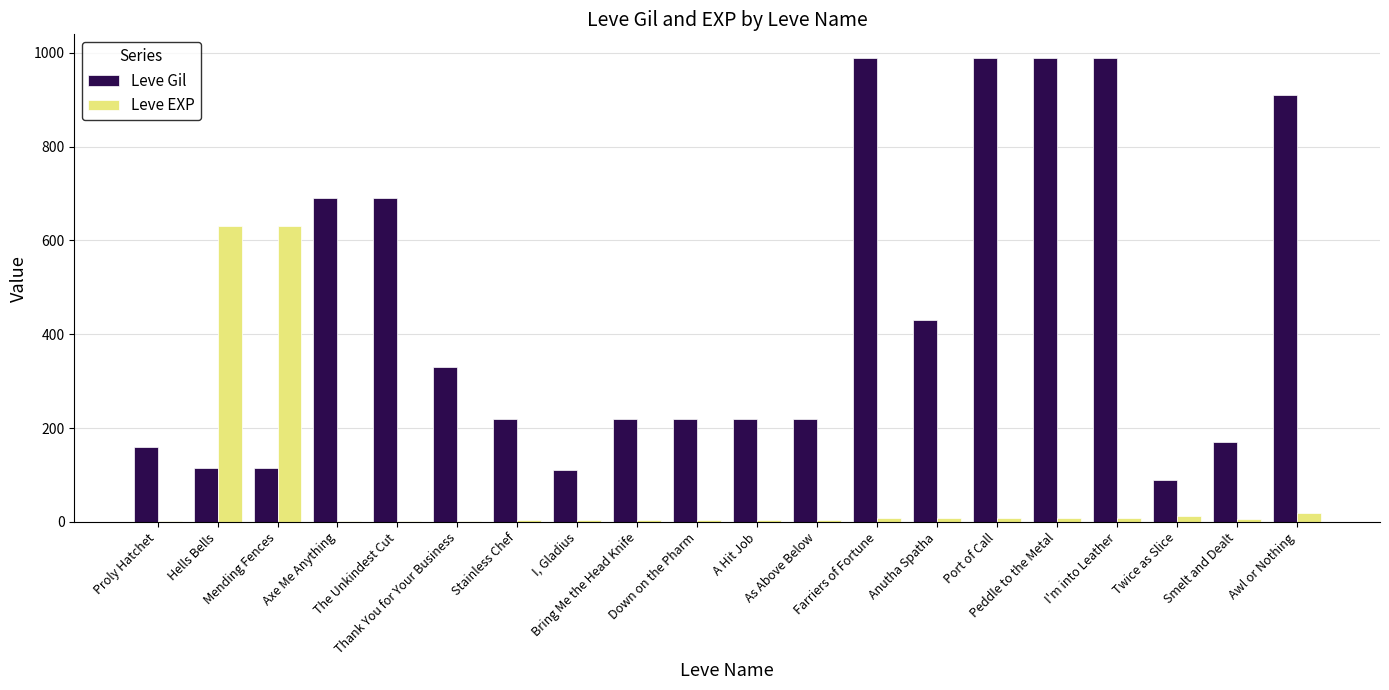

What is the highest value of the Leve Gil series?

990